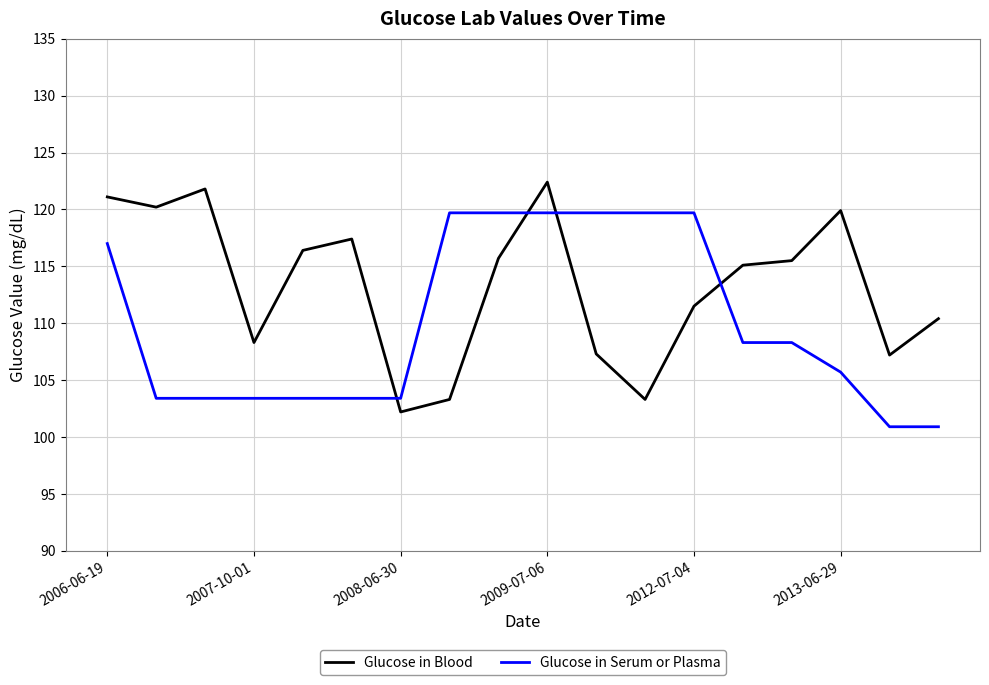

How many times do Glucose in Serum or Plasma and Glucose in Blood cross each other?

4